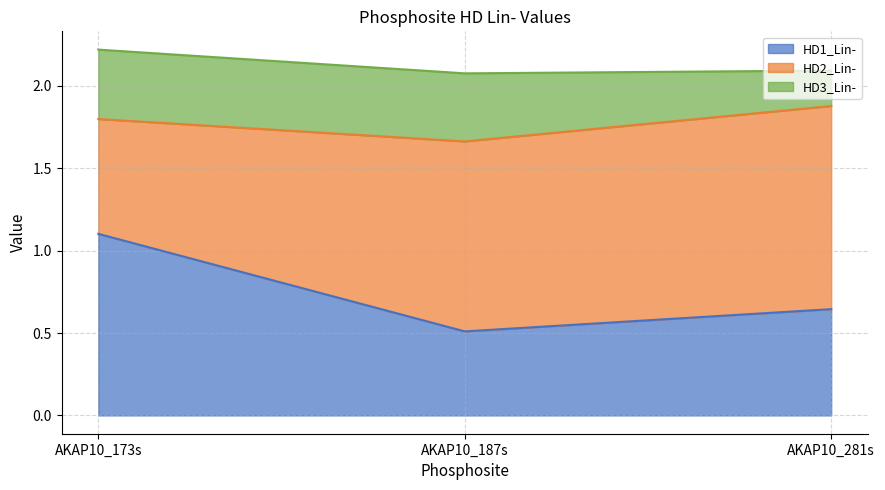

What are all the series names shown in the legend?

HD1_Lin-, HD2_Lin-, HD3_Lin-